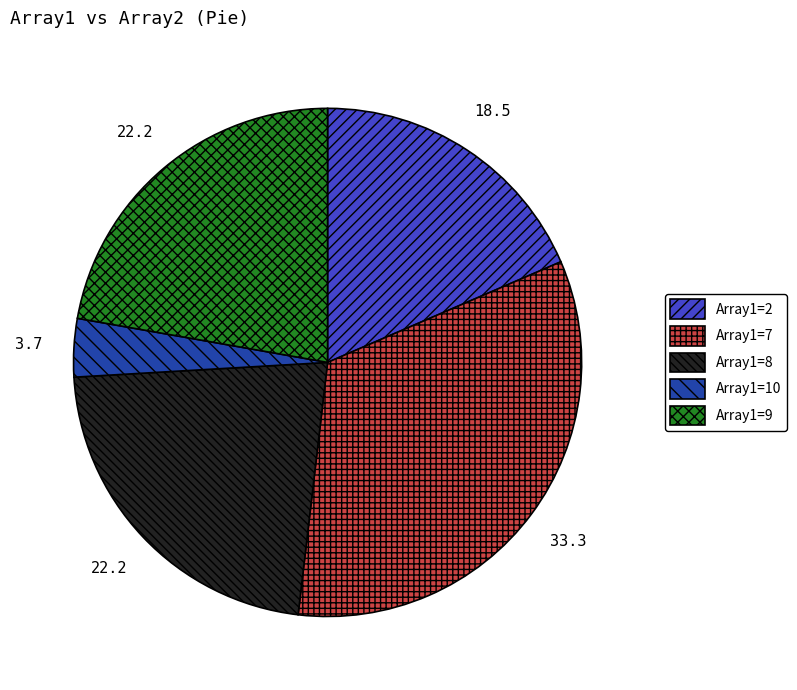

Which category has the smallest portion of the pie?

Array1=10